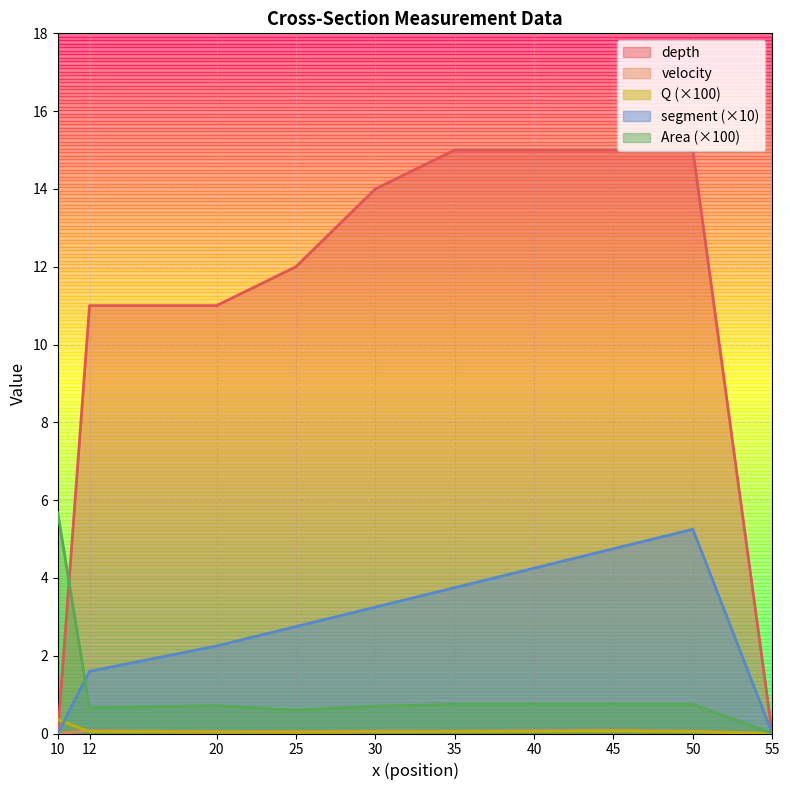

At which category does Area reach its first local valley?

12